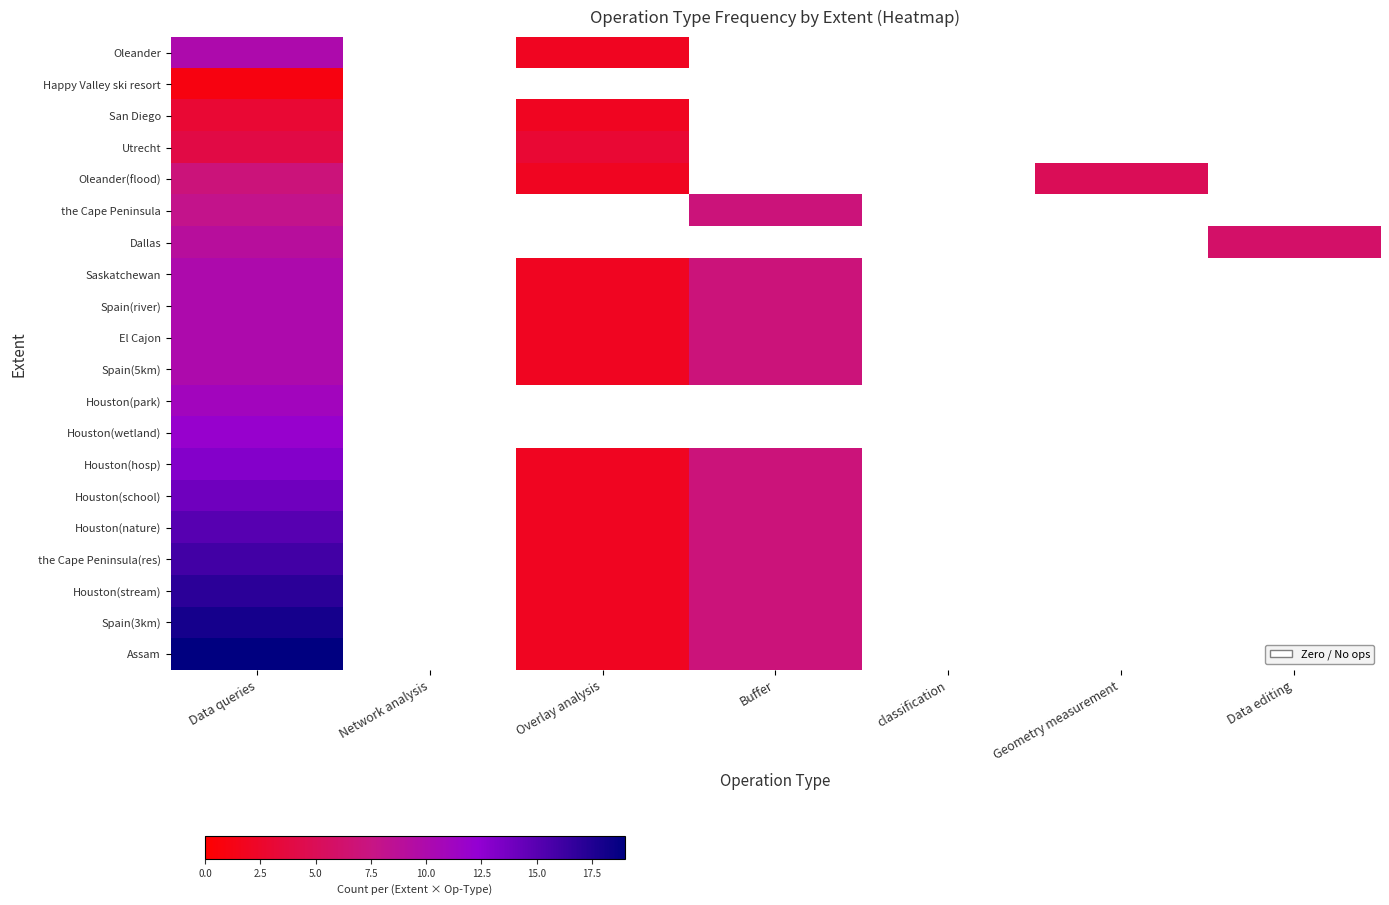

At which label is Houston(wetland) closest to 12?

Data queries